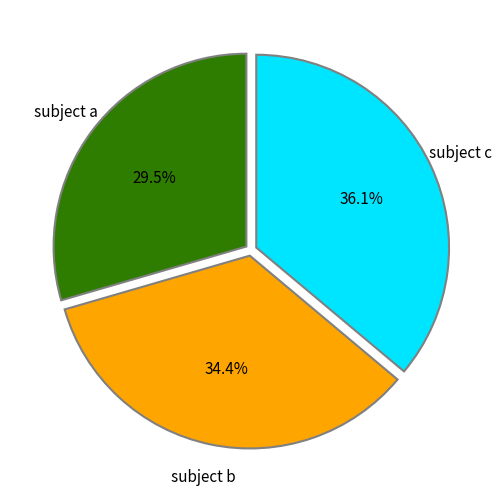

What is the total percentage of subject b and subject a?

63.9%